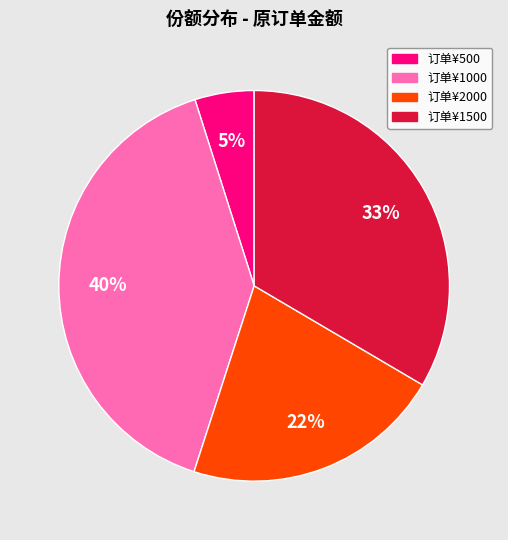

To the nearest percent, what is the difference between the largest and smallest slice percentages?

35%